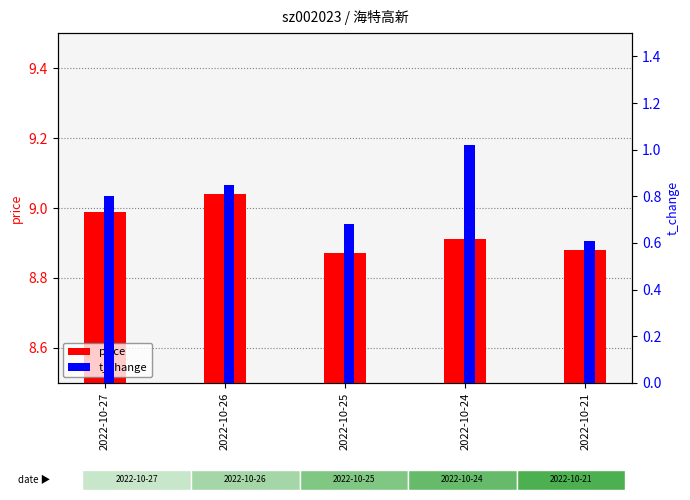

Does the chart contain any negative values?

No